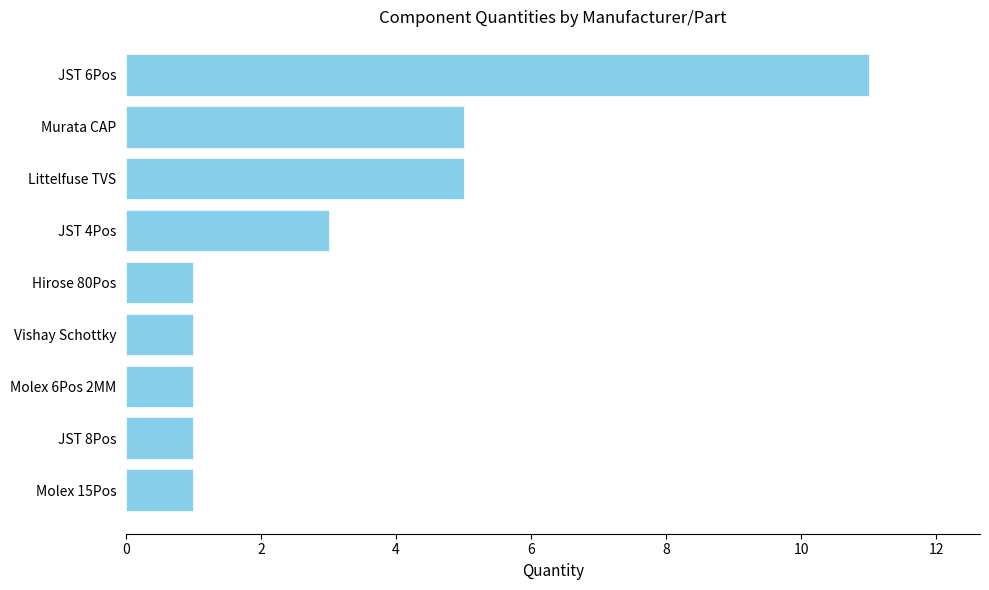

Does the chart contain any negative values?

No